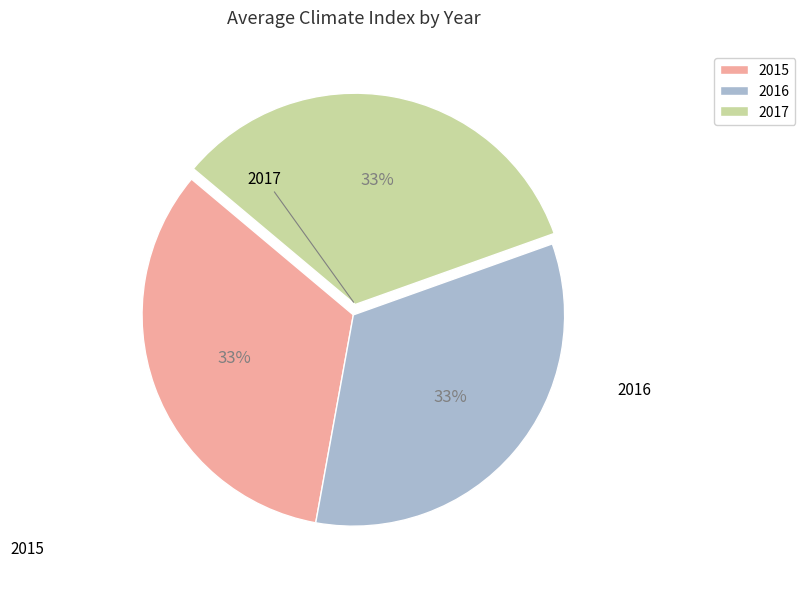

What percentage is the 2017 slice, to the nearest percent?

33%